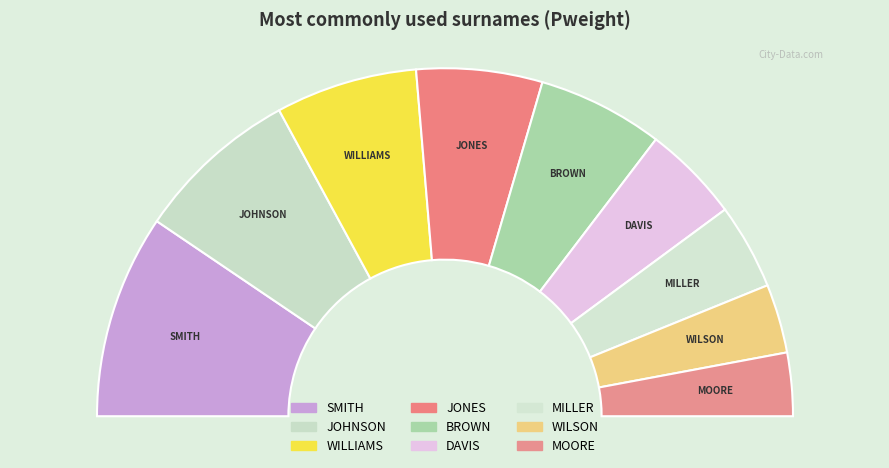

Which category has the biggest portion of the pie?

SMITH